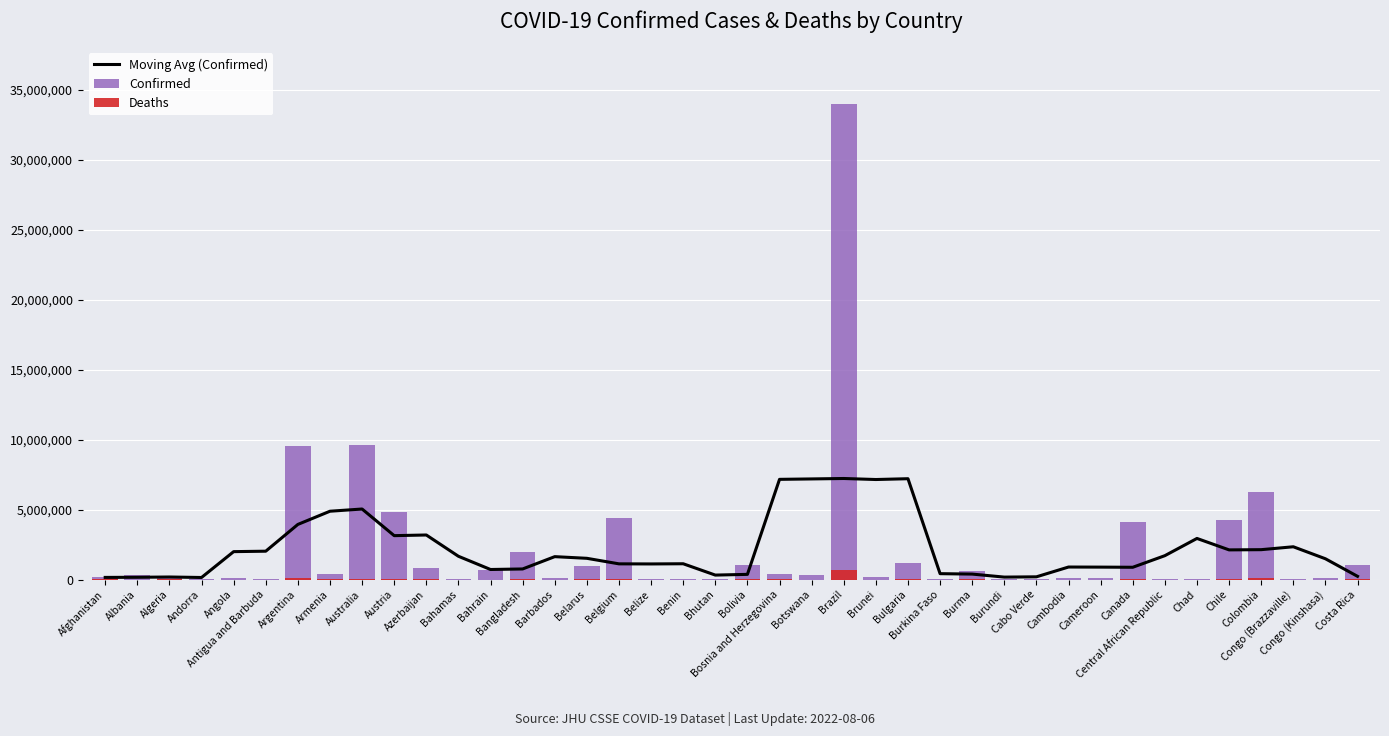

Is it true that Deaths equals 31806.7 at Bolivia?

False